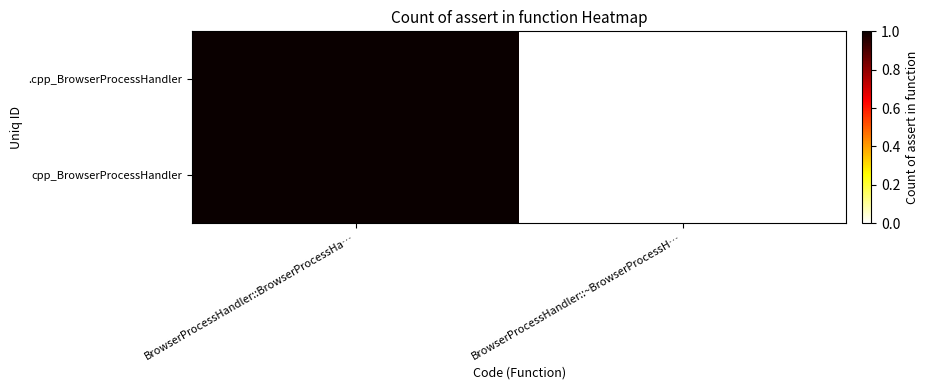

At BrowserProcessHandler::~BrowserProcessH…, list the series in order from smallest to largest.

.cpp_BrowserProcessHandler, cpp_BrowserProcessHandler